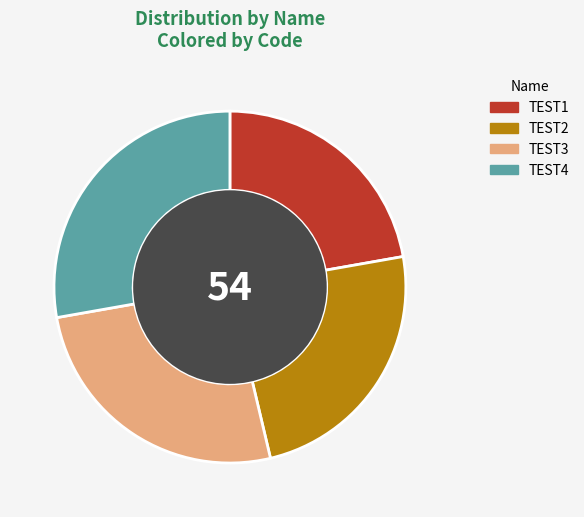

Which has a higher value, TEST2 or TEST3?

TEST3